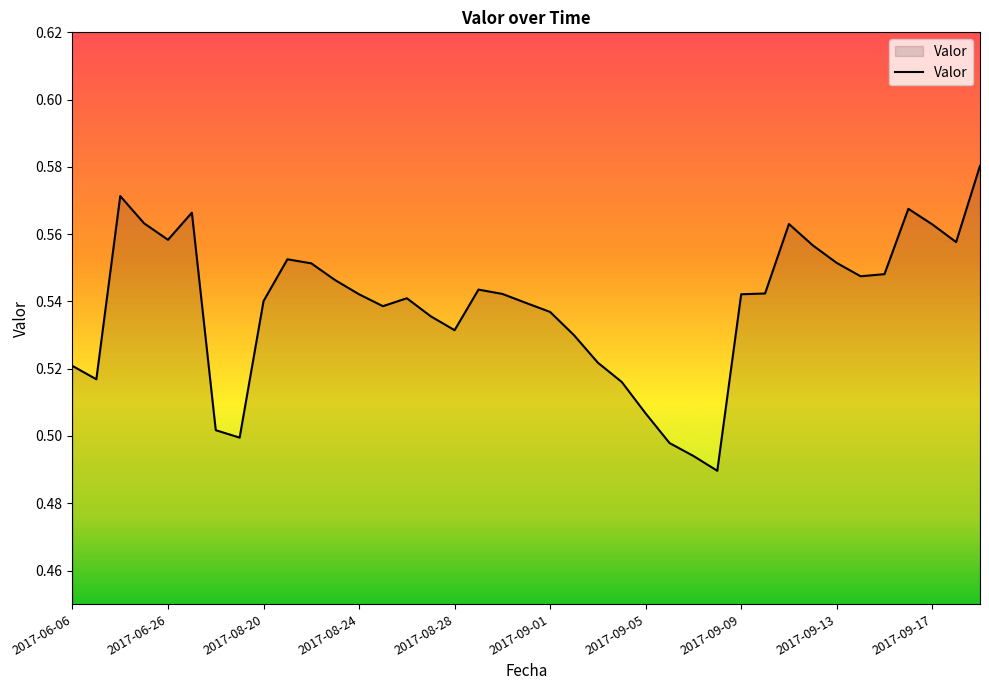

How many categories are shown in the chart?

39